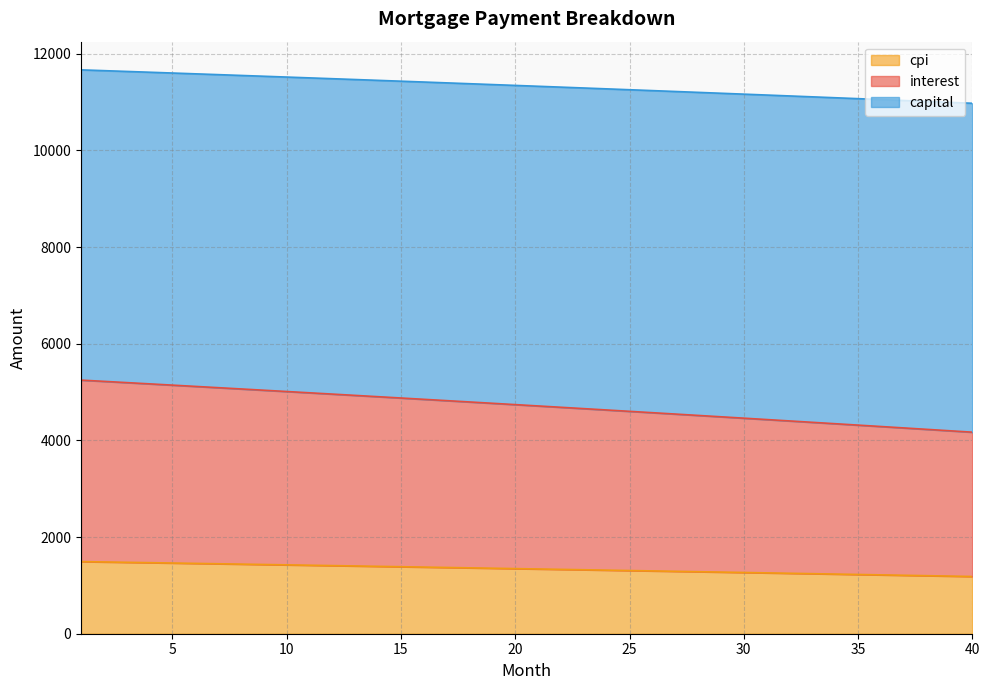

What is the total value across all series at 10?

11519.1